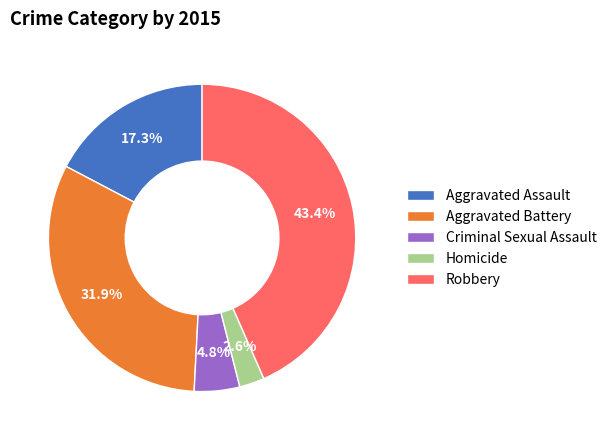

To the nearest percent, what is the average slice percentage?

20%